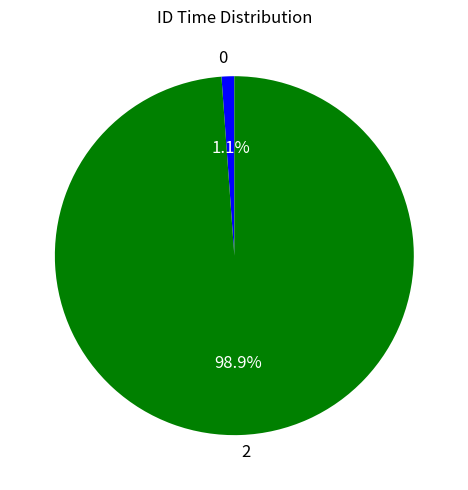

Which category has the biggest portion of the pie?

2